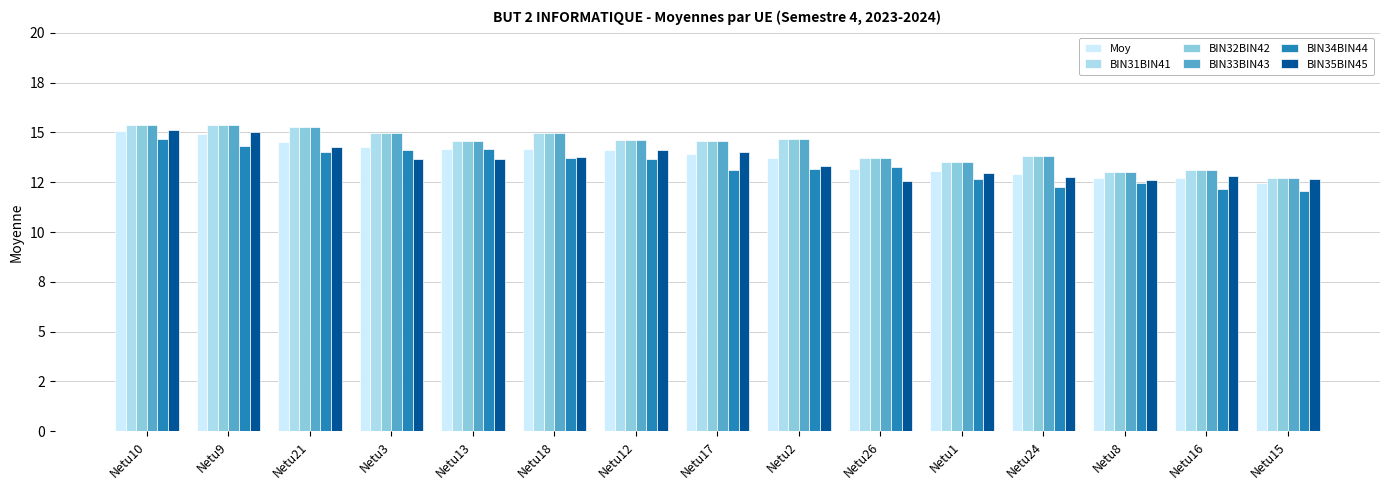

What is the value of the BIN35BIN45 bar at the 15th from the left?

12.7